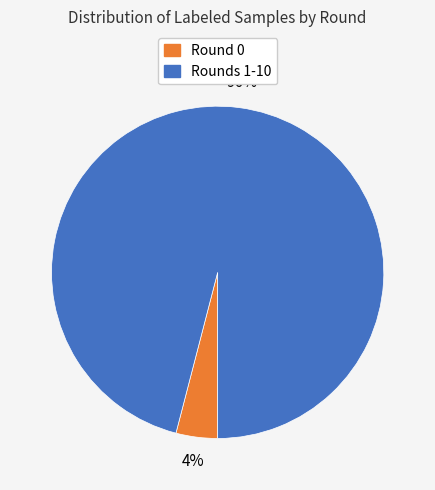

Is there any slice that represents more than half of the pie?

Yes